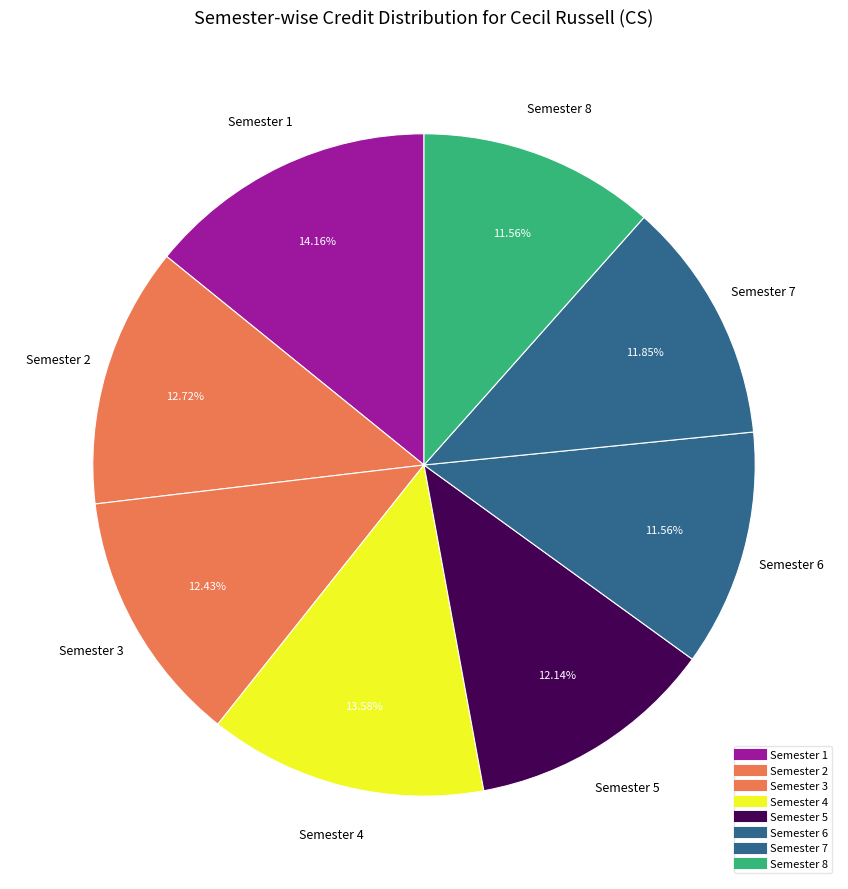

How many slices are in this pie chart?

8